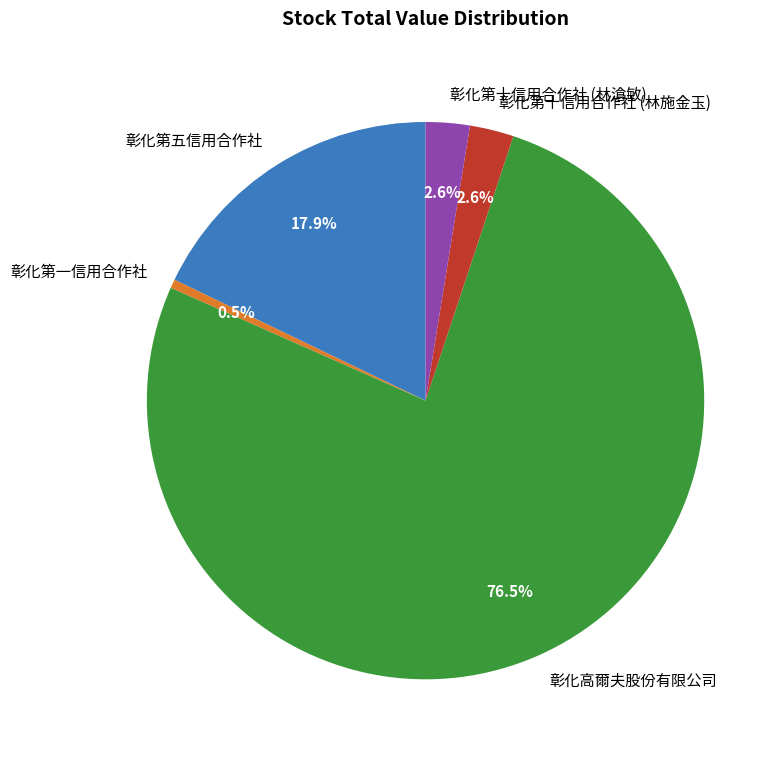

Which category has the smallest portion of the pie?

彰化第一信用合作社